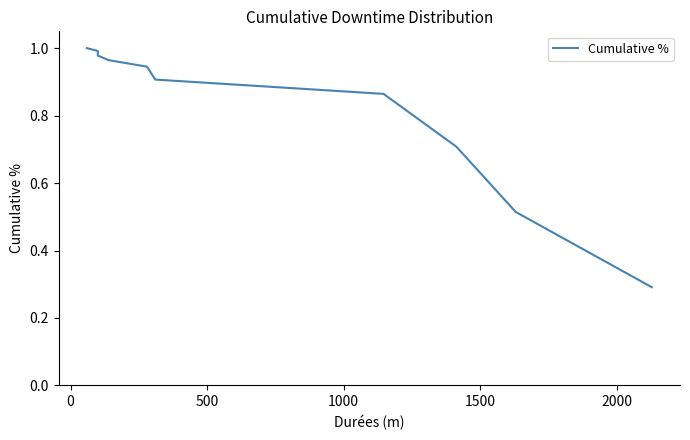

Between 0 and 1000, which is larger?

1000